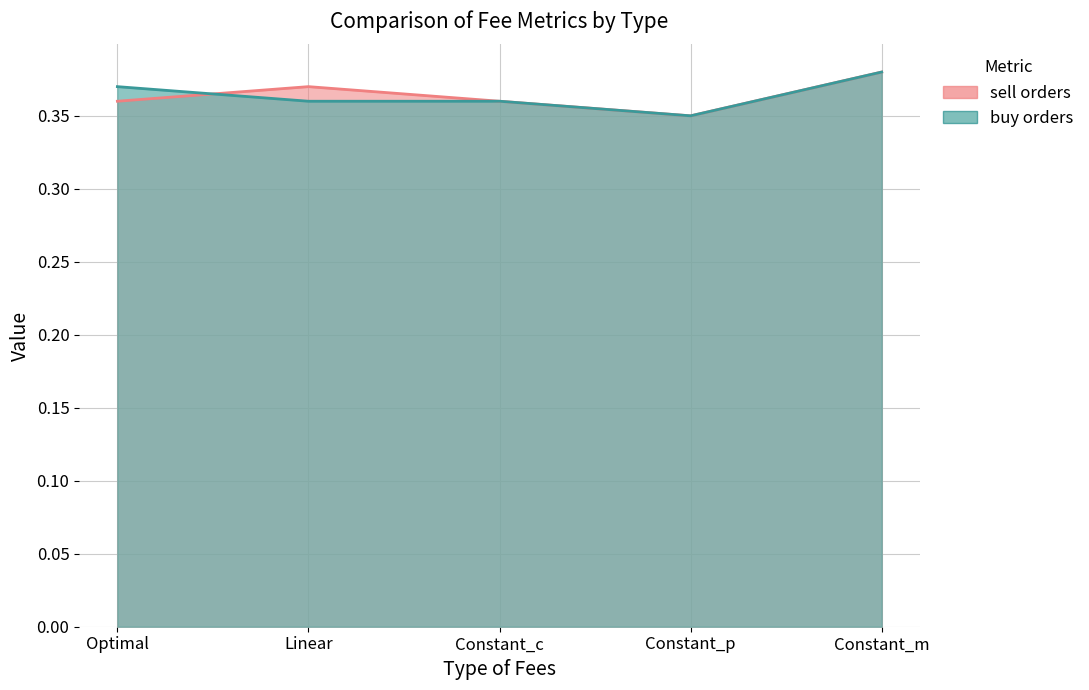

Which category has the highest value across all series?

Constant_m